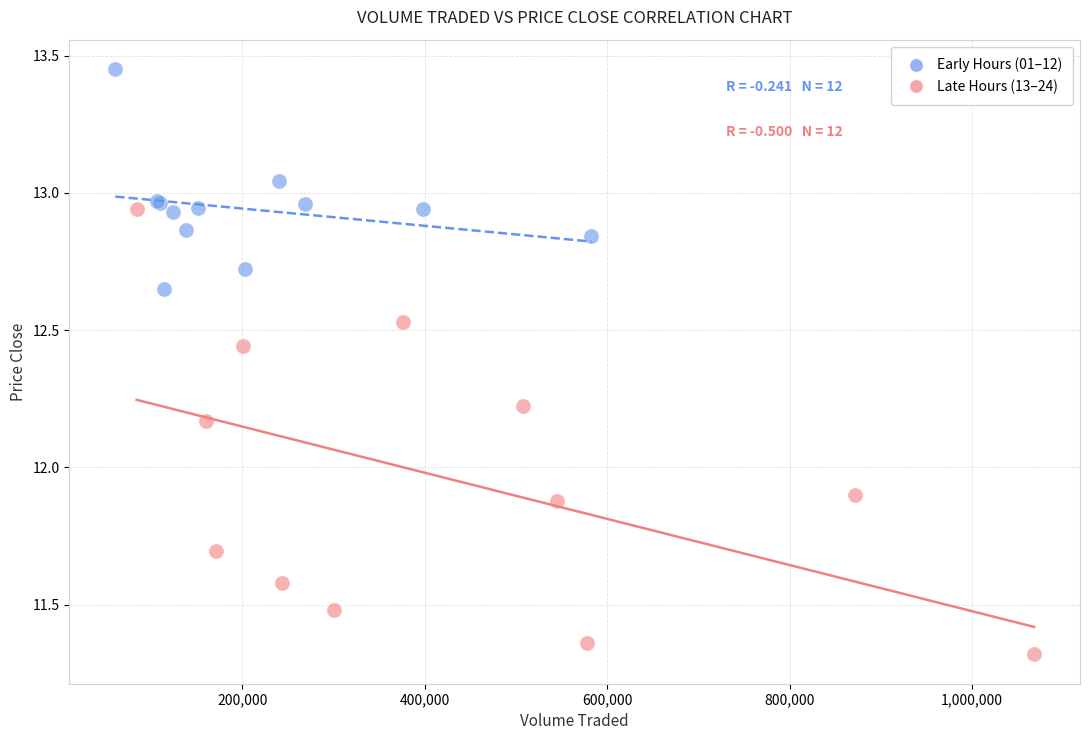

What are all the series names shown in the legend?

Early Hours (01–12), Late Hours (13–24)